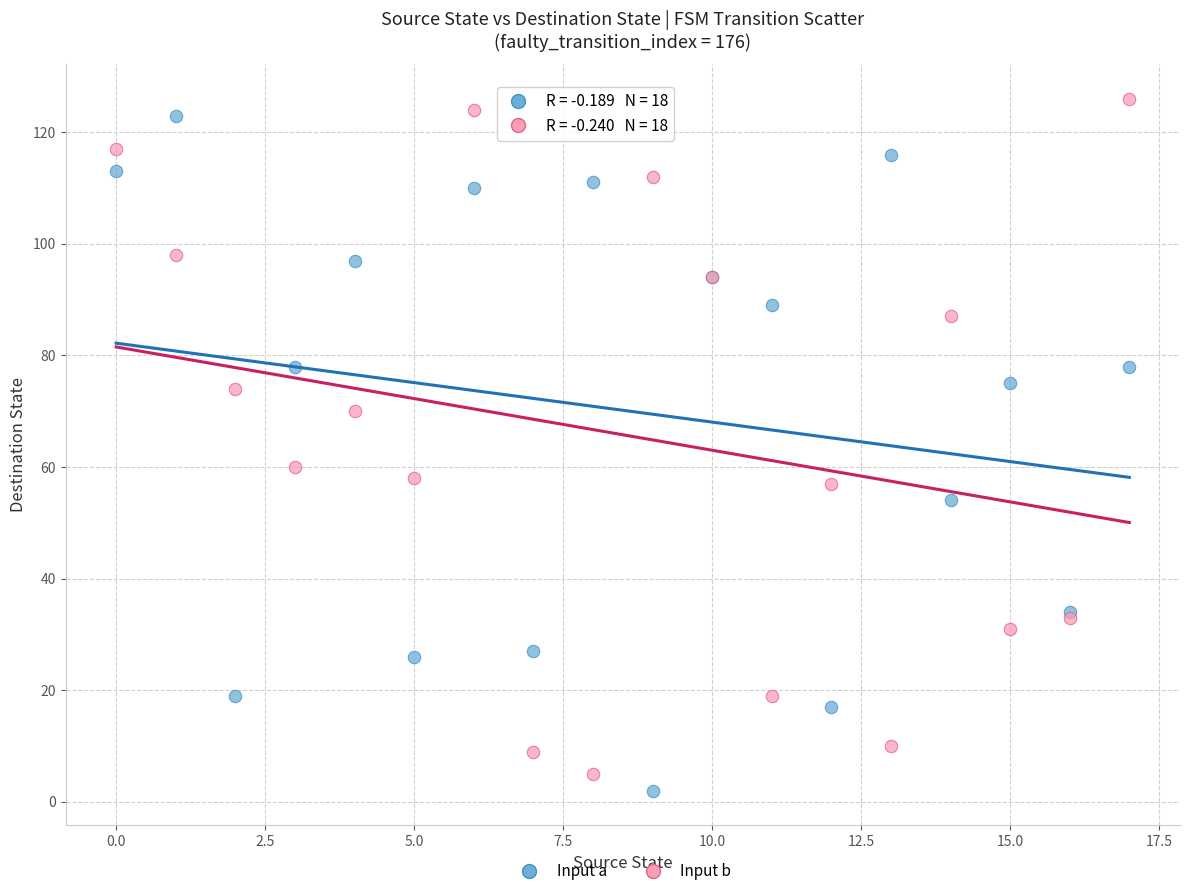

In the Input a series, what Y value is closest to 62?

54